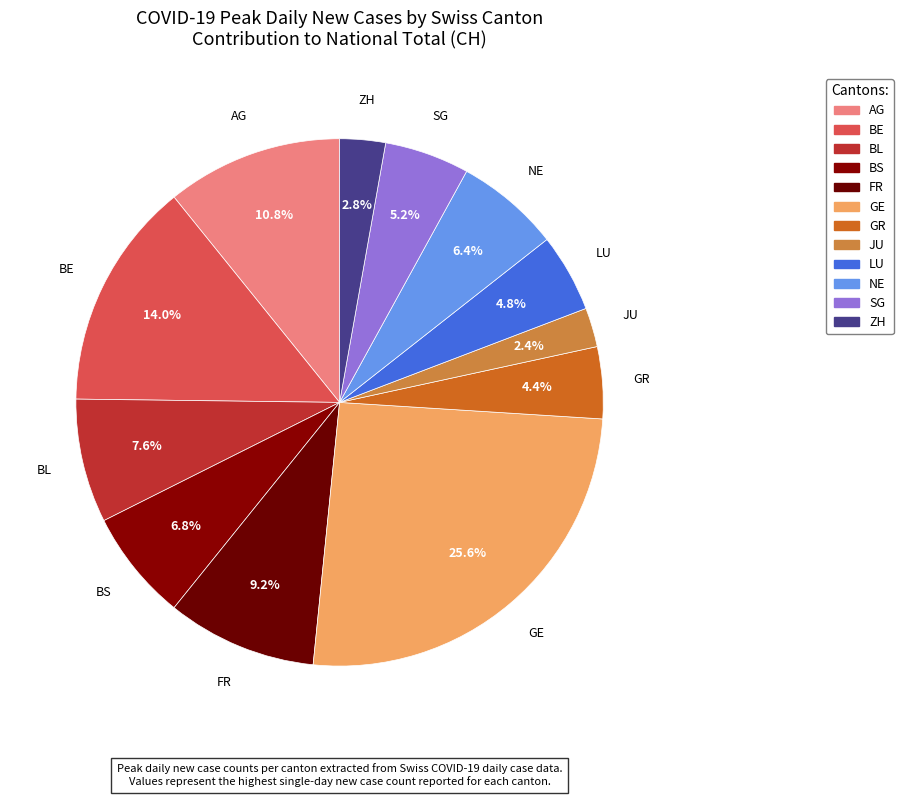

How many segments does this pie chart have?

12